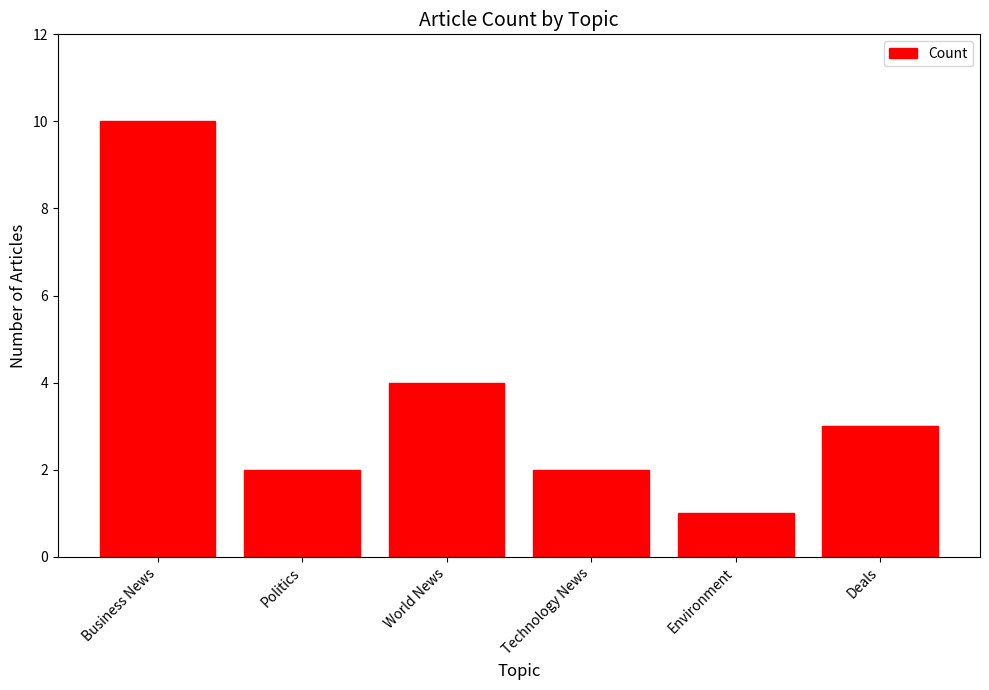

Between Deals and World News, which is larger?

World News